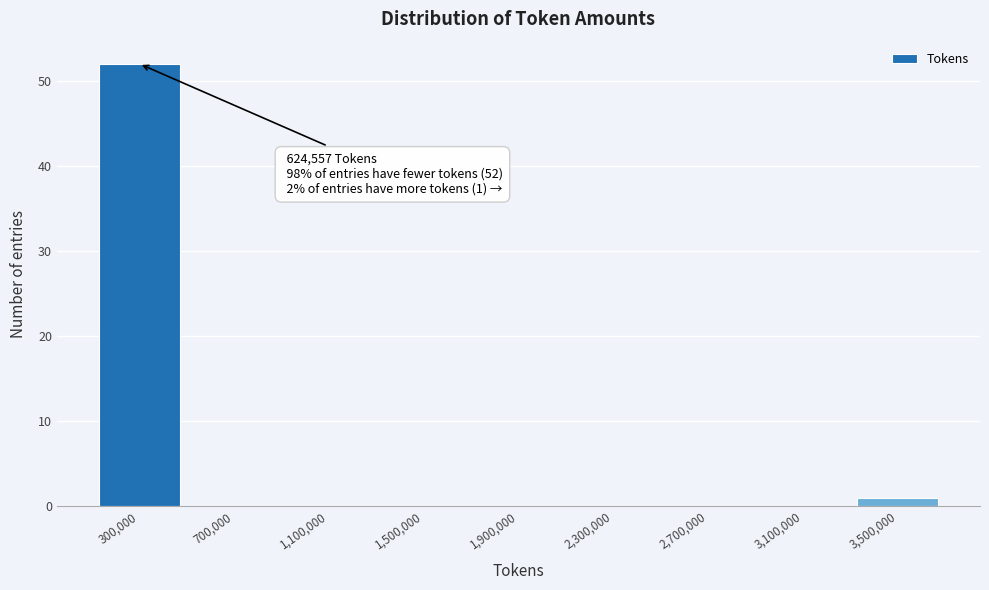

Reading right to left, list all the values displayed in this chart.

3,500,000=1	3,100,000=0	2,700,000=0	2,300,000=0	1,900,000=0	1,500,000=0	1,100,000=0	700,000=0	300,000=52